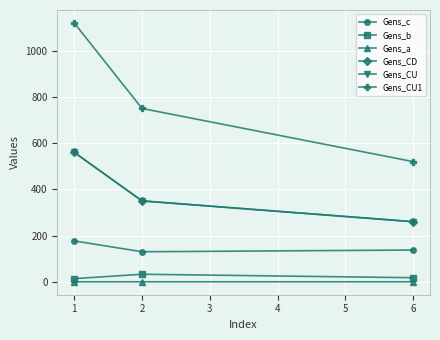

What are all the series names shown in the legend?

Gens_c, Gens_b, Gens_a, Gens_CD, Gens_CU, Gens_CU1